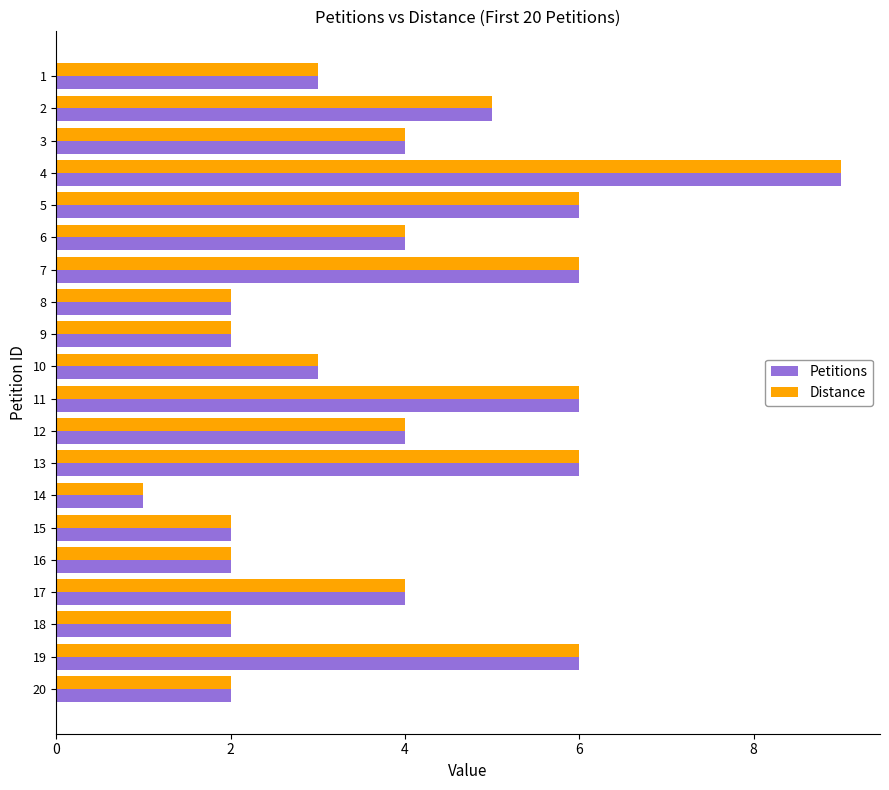

True or false: Distance has a value of 0 at 20.

False